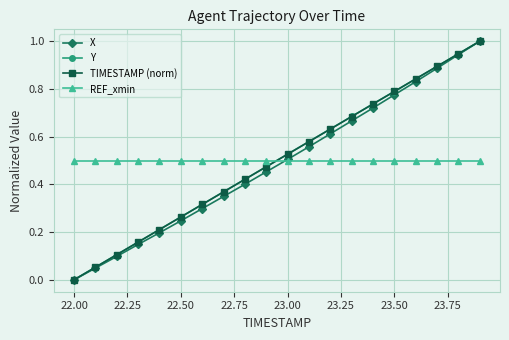

True or false: X has more than 2 interior local peaks.

False